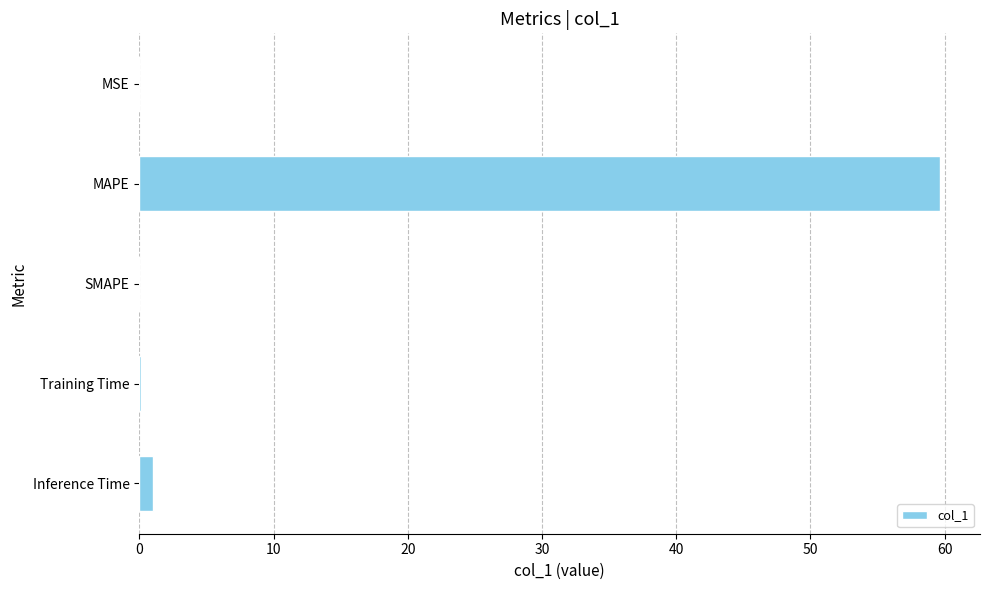

What is the sum of all values?

60.8